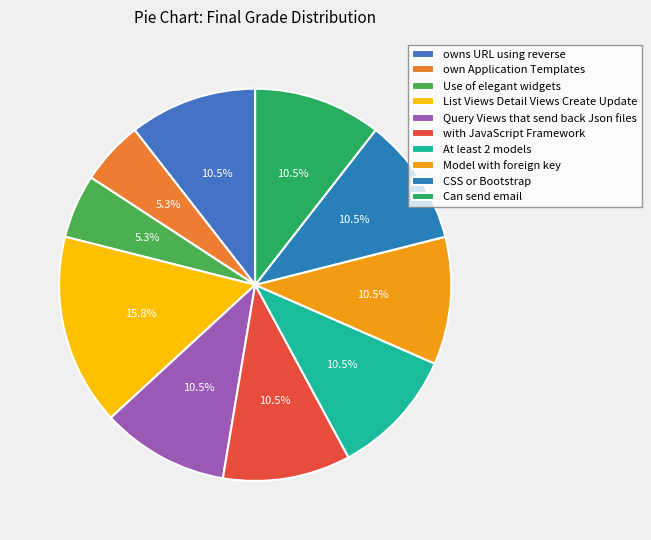

Approximately how many times larger is the value at At least 2 models compared to with JavaScript Framework?

1.0